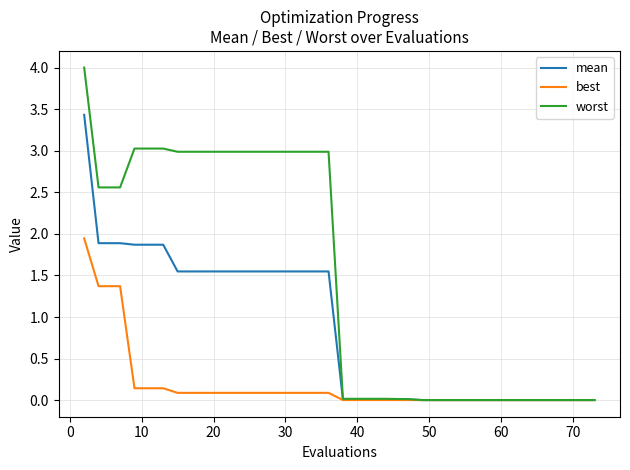

What is the highest value of the mean series?

3.4